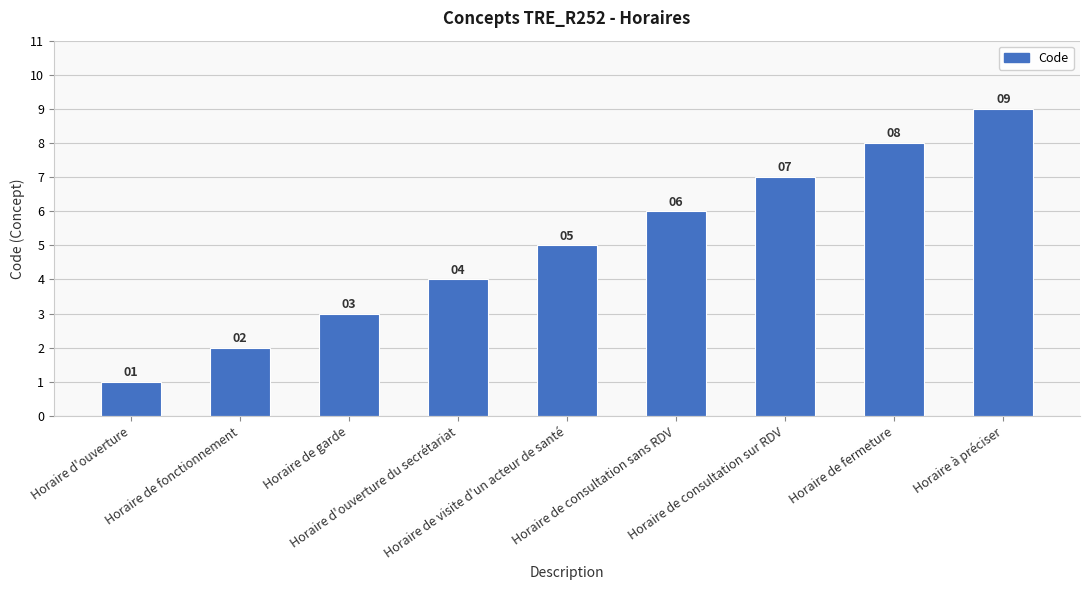

What is the difference between the second highest and minimum values?

7